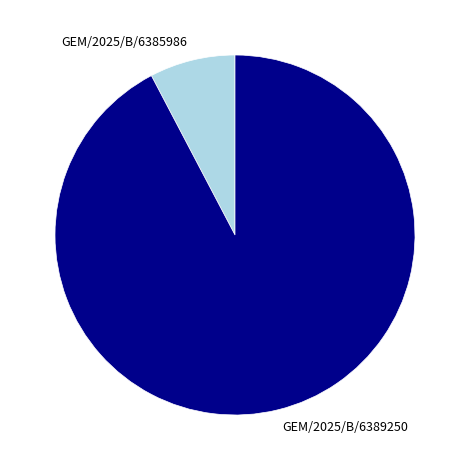

How many segments does this pie chart have?

2